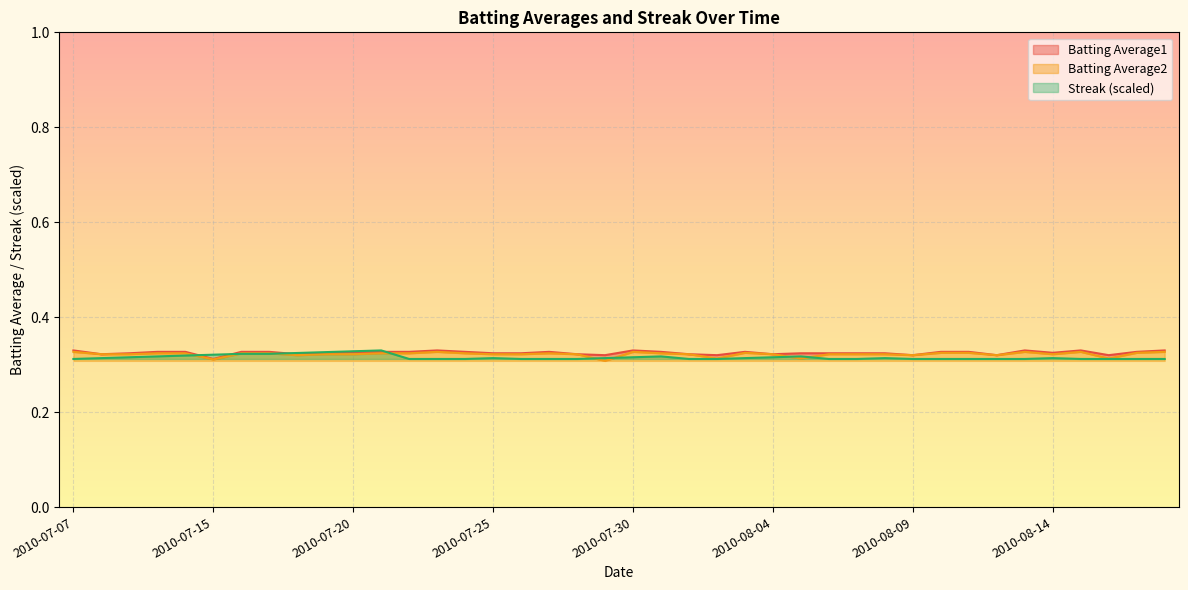

What are all the series names shown in the legend?

Streak, Batting Average1, Batting Average2